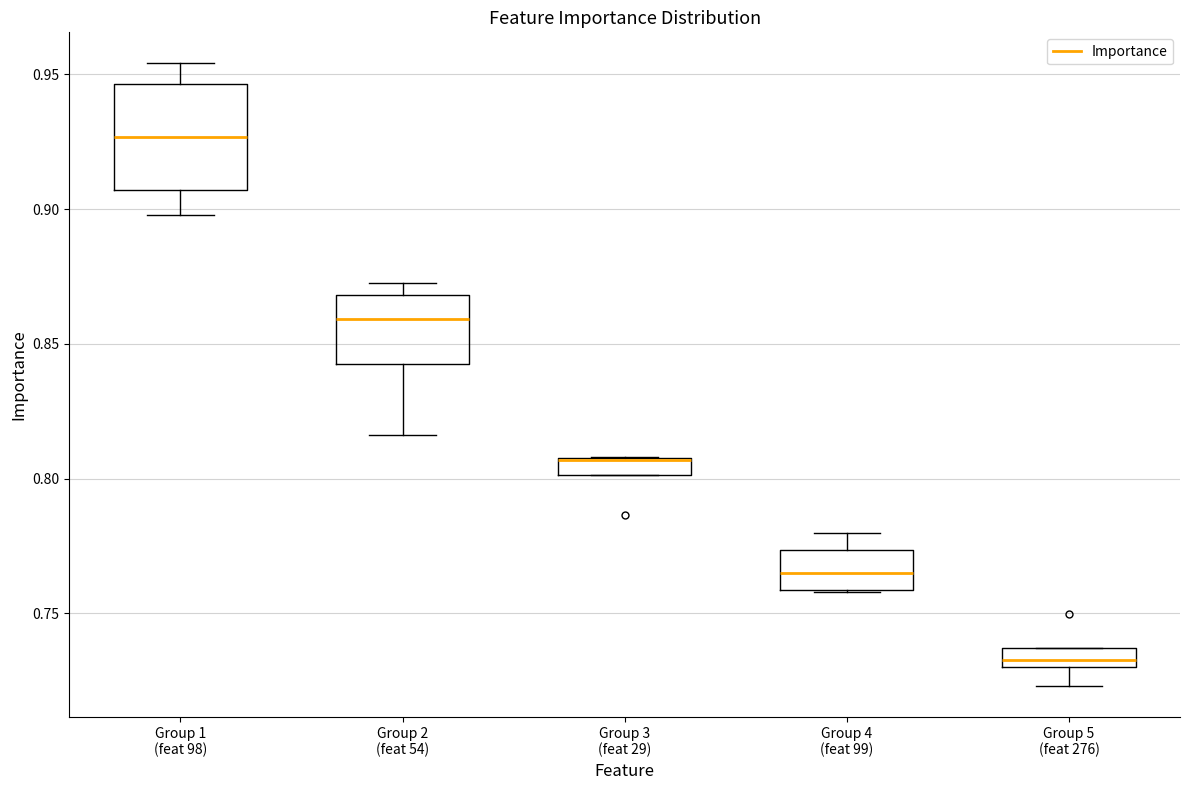

Where does the median line of the box for Group 2 (feat 54) sit on the y-axis? The values are not printed on the chart, so give them approximately, as read against the axis.

0.860